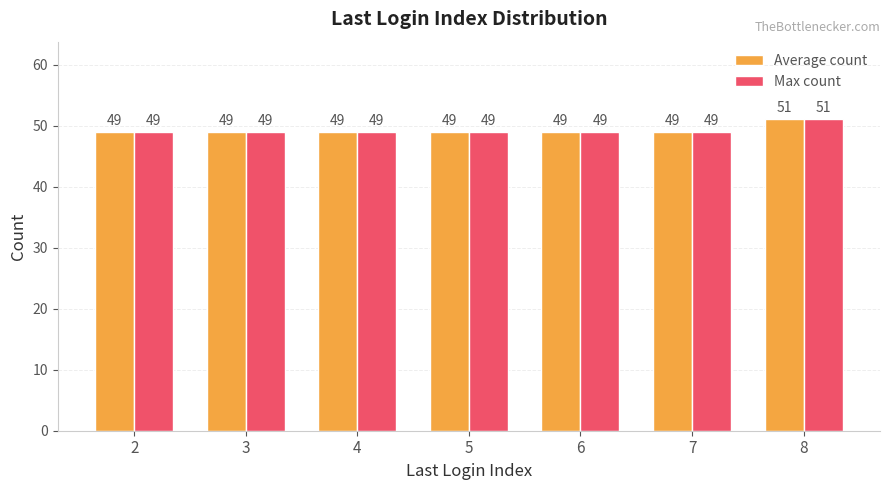

Is it true that Average count equals 20 at 5?

False